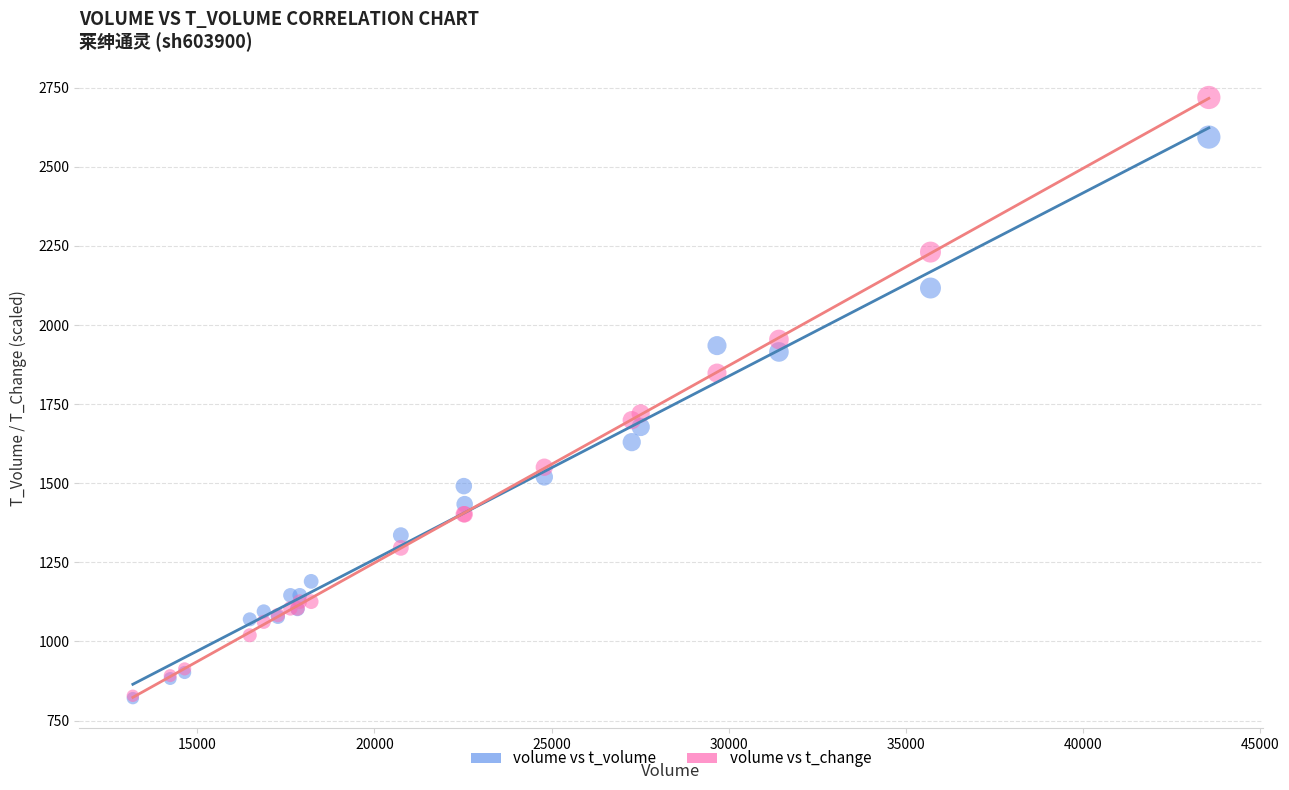

Across all series, what Y value is closest to 1770?

1720.7